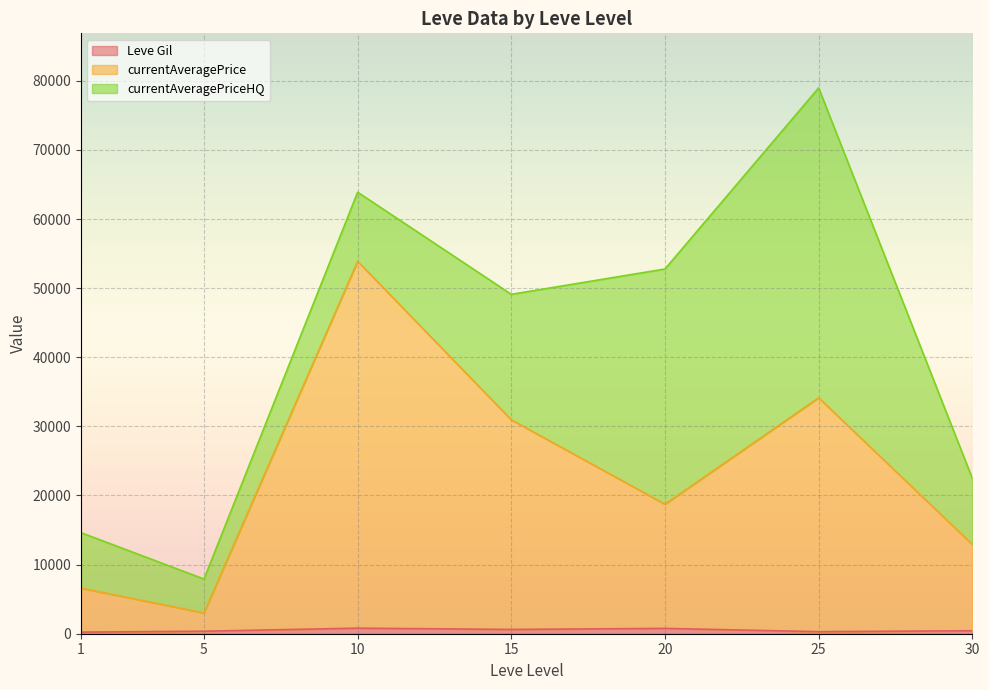

What is the total value across all series at 15?

49107.7